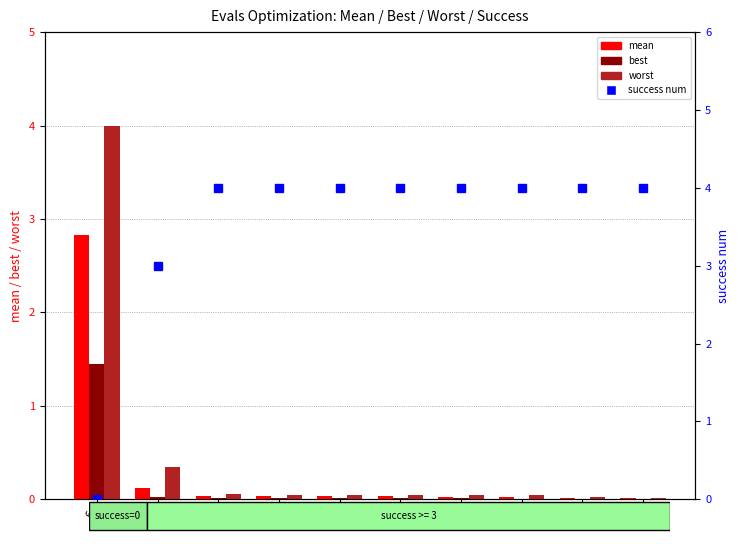

What is the spread (max minus min) of values at 222?

4.0